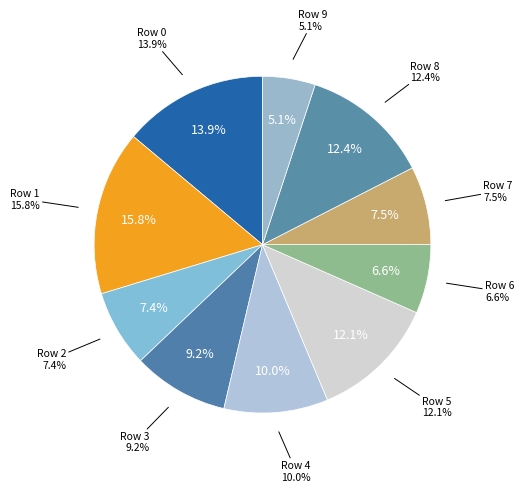

Which category has the biggest portion of the pie?

Row 1